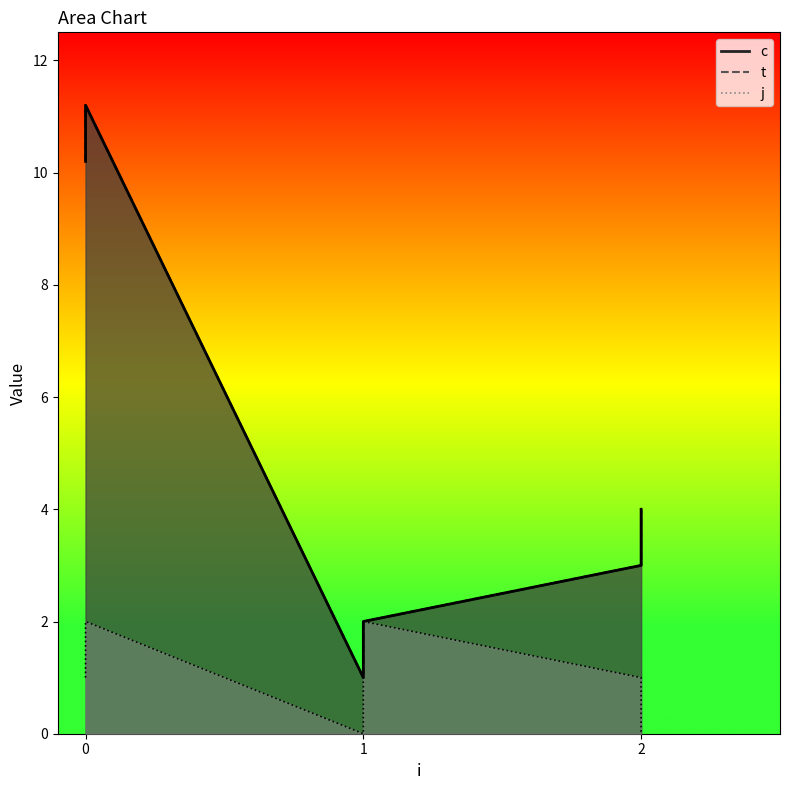

What is the average value of the t series?

5.2